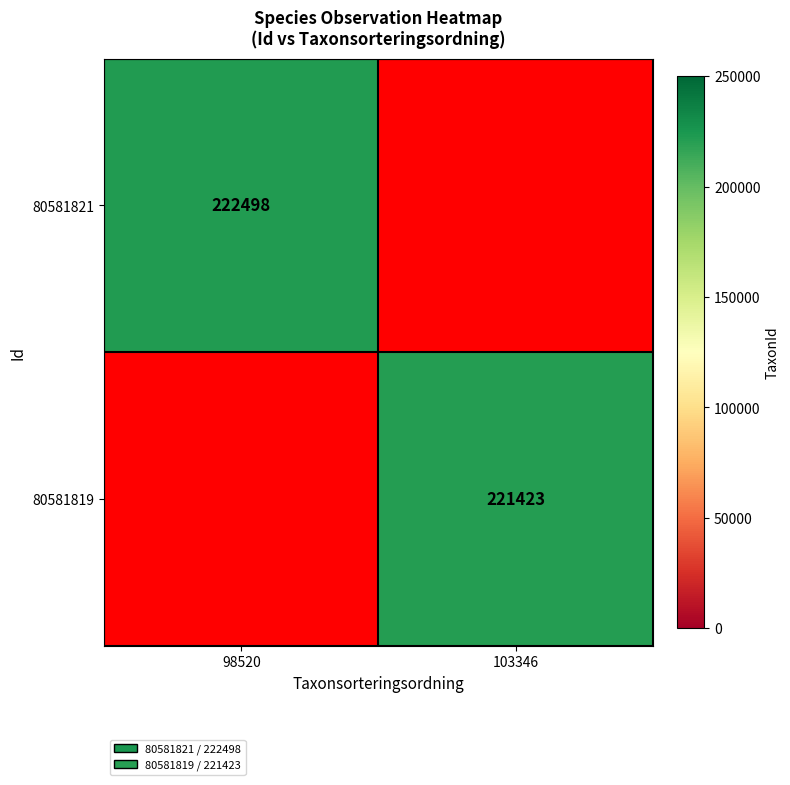

At which category does the chart reach its peak across all series?

98520